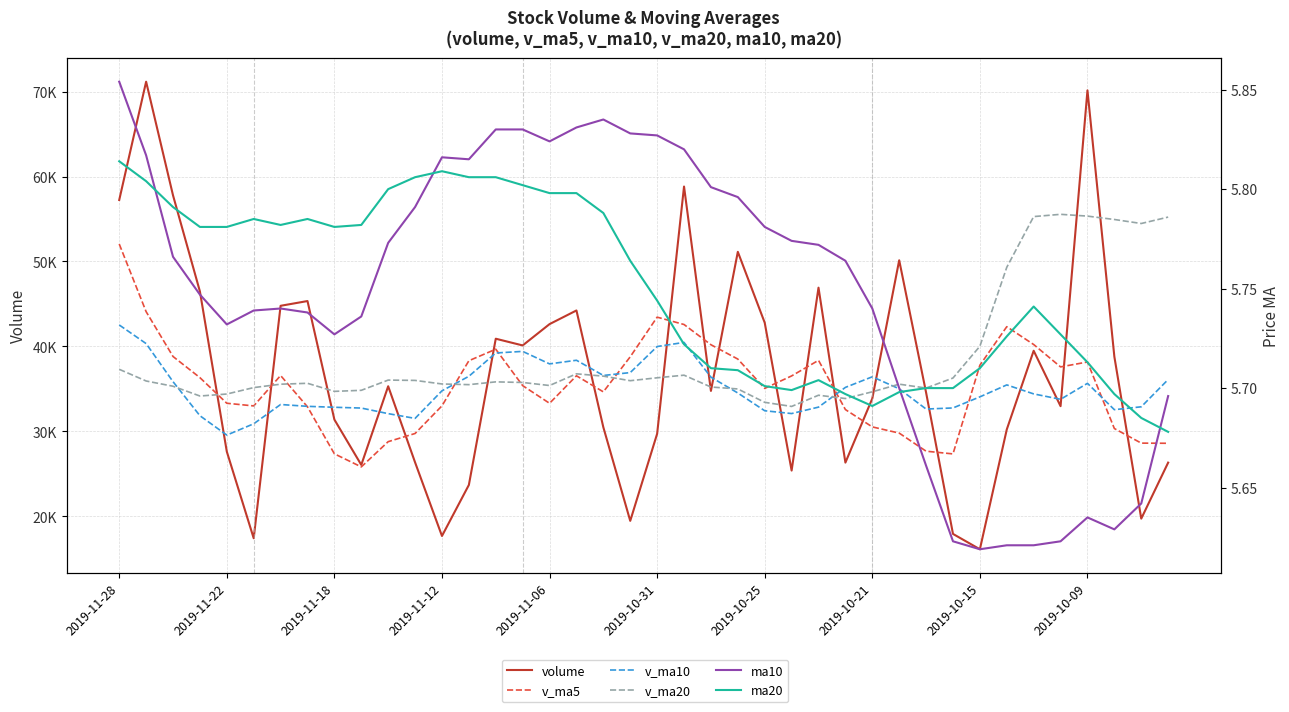

Between 14 and 19, which is larger?

14